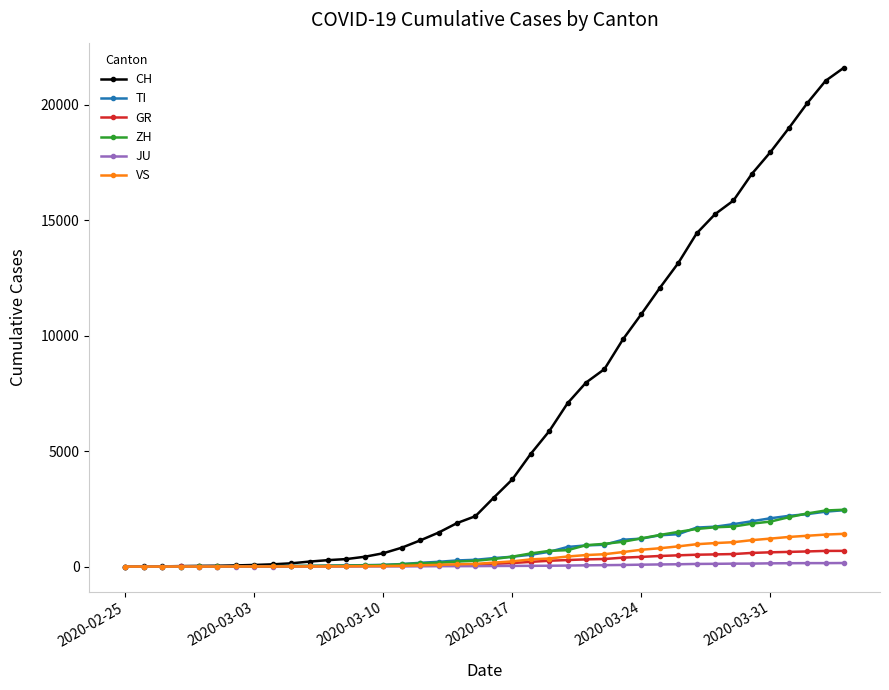

At how many categories does at least one series exceed 17466?

5